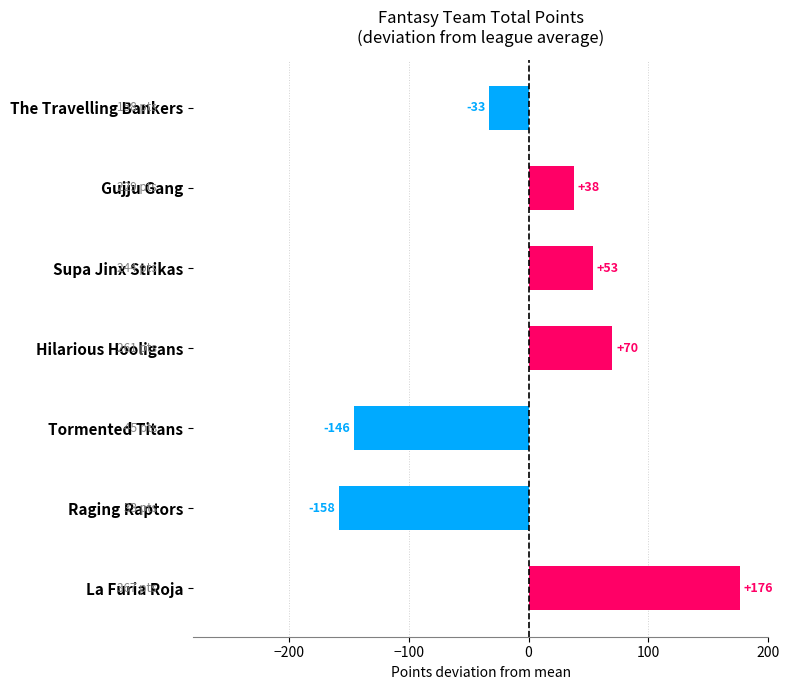

What is the difference between the values at Hilarious Hooligans and Gujju Gang?

32.0